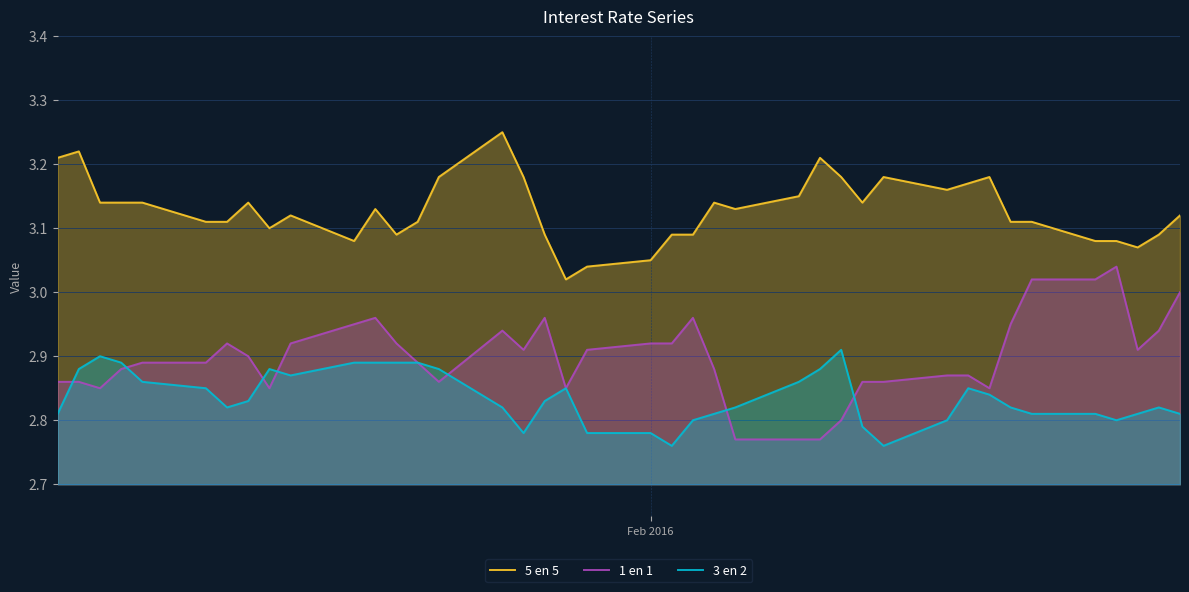

Reading left to right, extract all data points from this chart.

5 en 5: 3.2	3.2	3.1	3.1	3.1	3.1	3.1	3.1	3.1	3.1	3.1	3.1	3.1	3.1	3.2	3.2	3.2	3.1	3.0	3.0	3.0	3.1	3.1	3.1	3.1	3.1	3.2	3.2	3.1	3.2	3.2	3.2	3.2	3.1	3.1	3.1	3.1	3.1	3.1	3.1
1 en 1: 2.9	2.9	2.9	2.9	2.9	2.9	2.9	2.9	2.9	2.9	3.0	3.0	2.9	2.9	2.9	2.9	2.9	3.0	2.9	2.9	2.9	2.9	3.0	2.9	2.8	2.8	2.8	2.8	2.9	2.9	2.9	2.9	2.9	3.0	3.0	3.0	3.0	2.9	2.9	3.0
3 en 2: 2.8	2.9	2.9	2.9	2.9	2.9	2.8	2.8	2.9	2.9	2.9	2.9	2.9	2.9	2.9	2.8	2.8	2.8	2.9	2.8	2.8	2.8	2.8	2.8	2.8	2.9	2.9	2.9	2.8	2.8	2.8	2.9	2.8	2.8	2.8	2.8	2.8	2.8	2.8	2.8